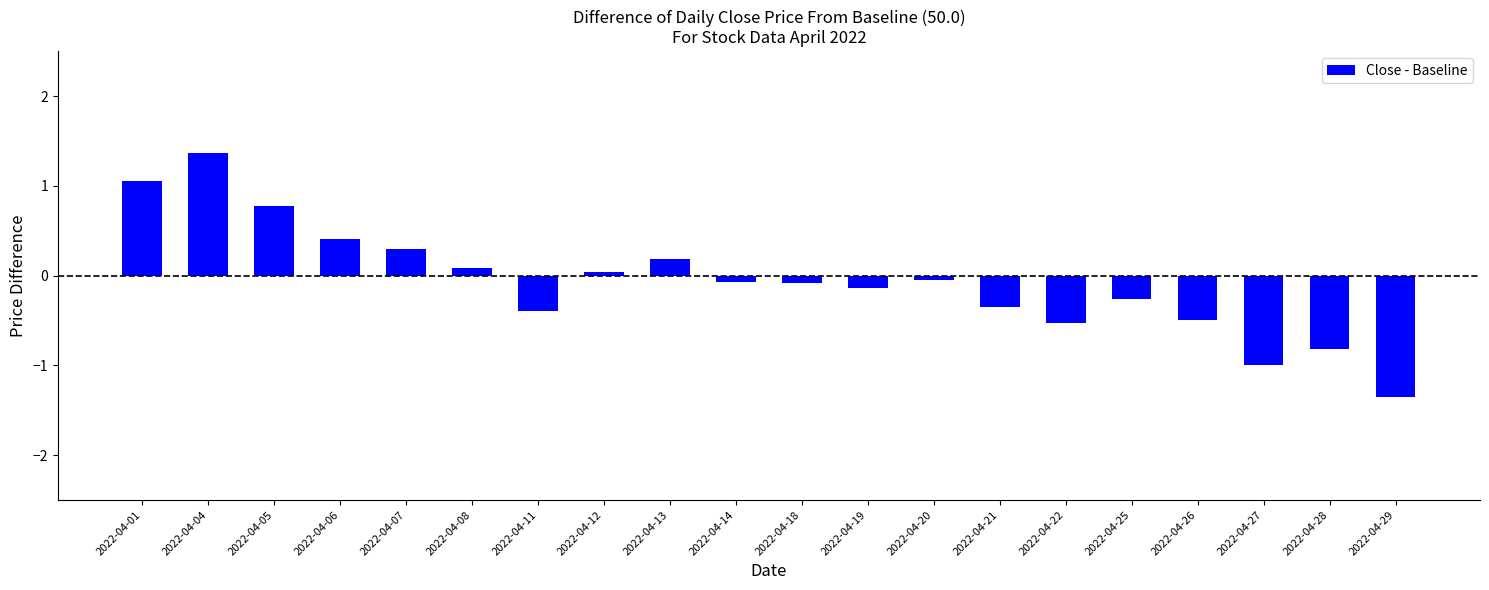

Are the bars horizontal?

No